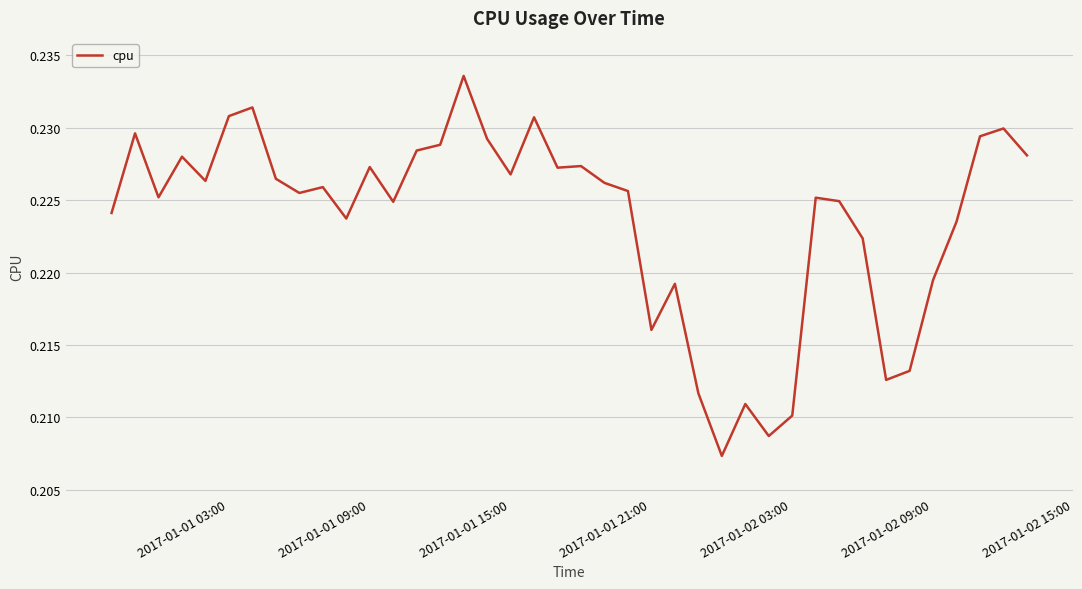

True or false: the data shows 0.4 at 2017-01-02 15:00.

False